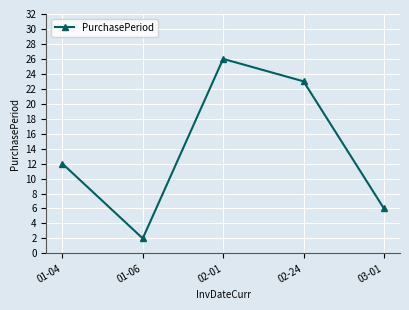

Reading left to right, what are all the values shown in this chart?

01-04=12	01-06=2	02-01=26	02-24=23	03-01=6